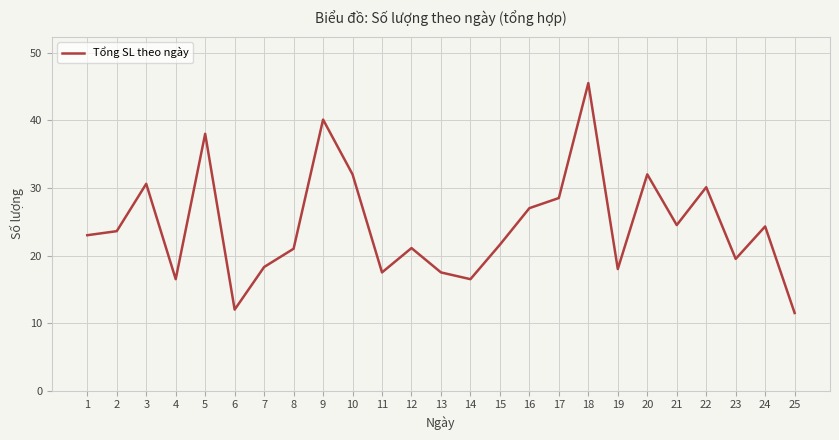

How many interior local peaks (higher than both neighbors) does the data have?

8